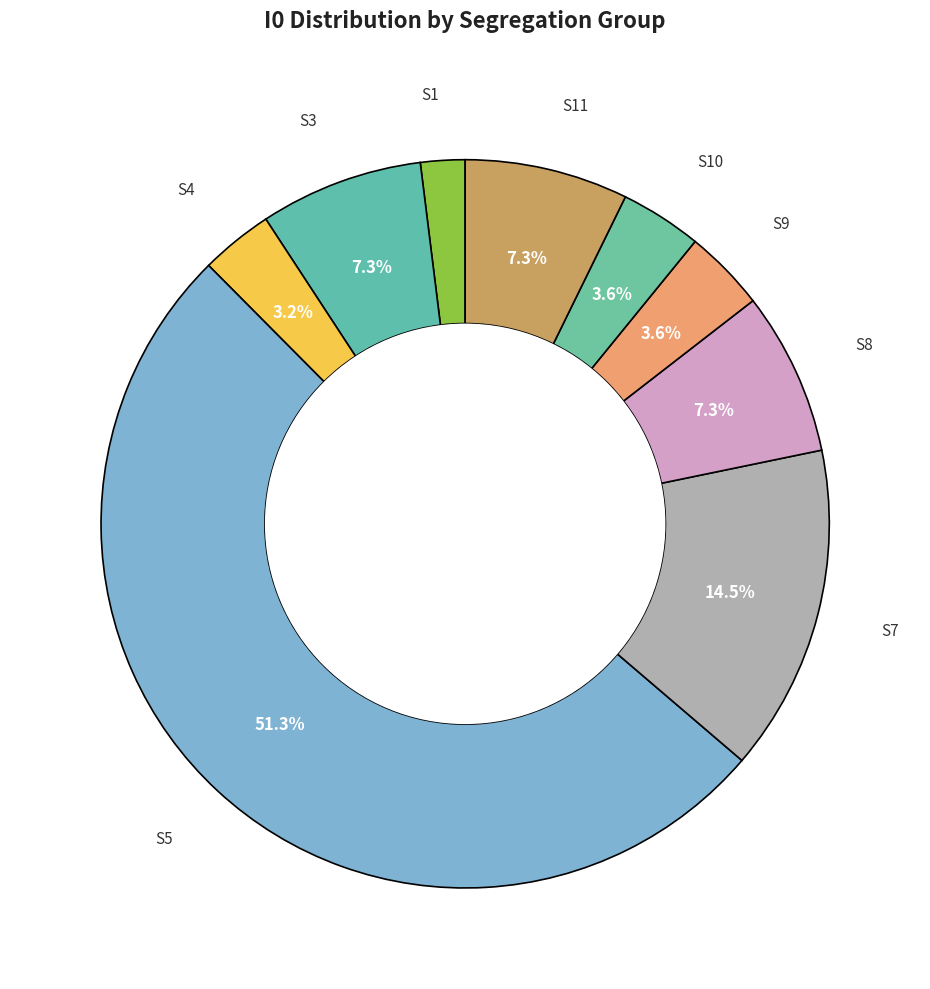

Is there any slice that represents more than half of the pie?

Yes